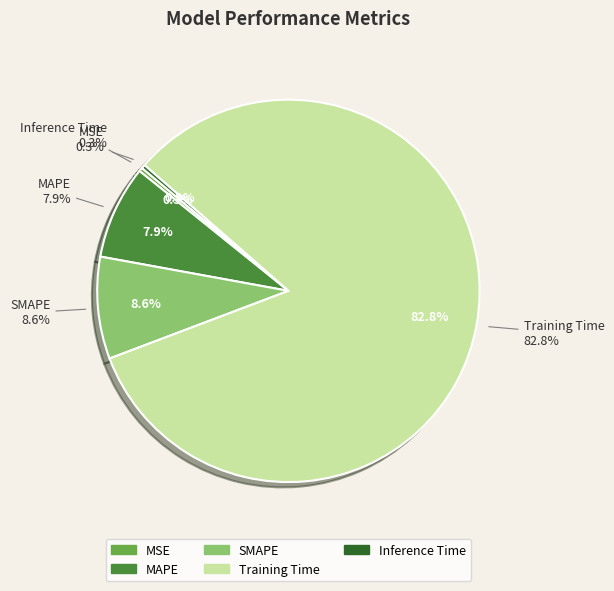

Is there any slice that represents more than half of the pie?

Yes